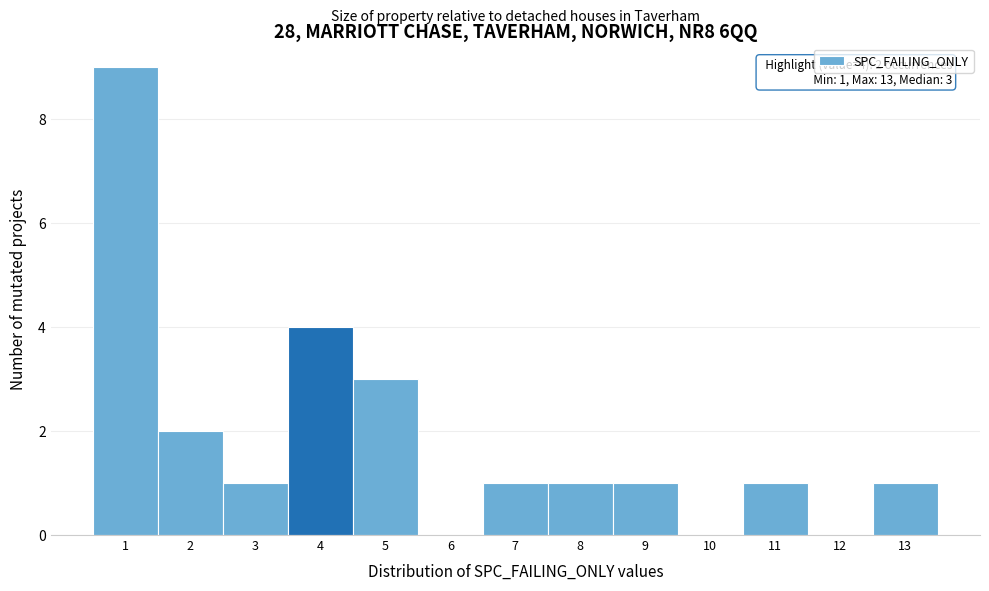

Which range on the x-axis has the tallest bar?

0.5 to 1.5